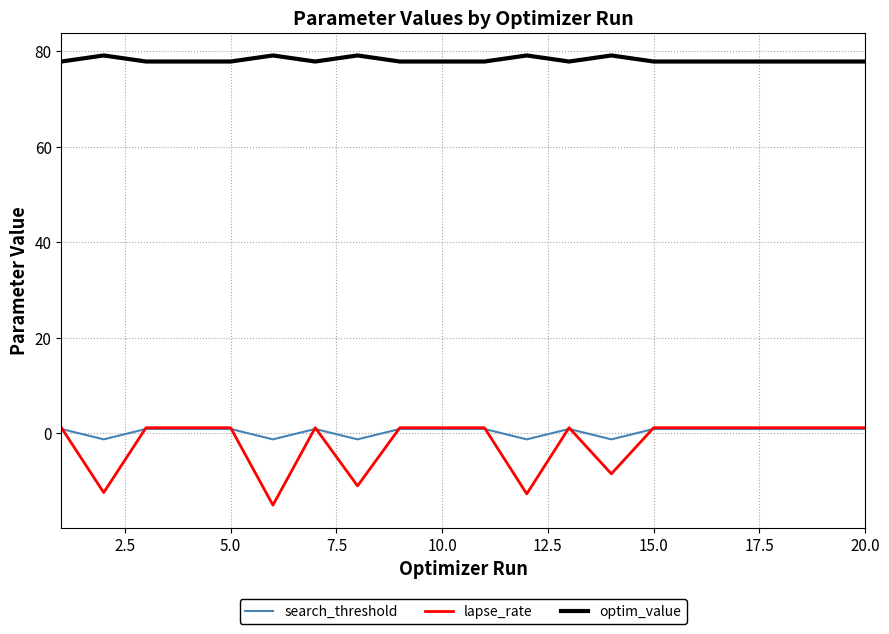

True or false: search_threshold and optim_value intersect in this chart.

False